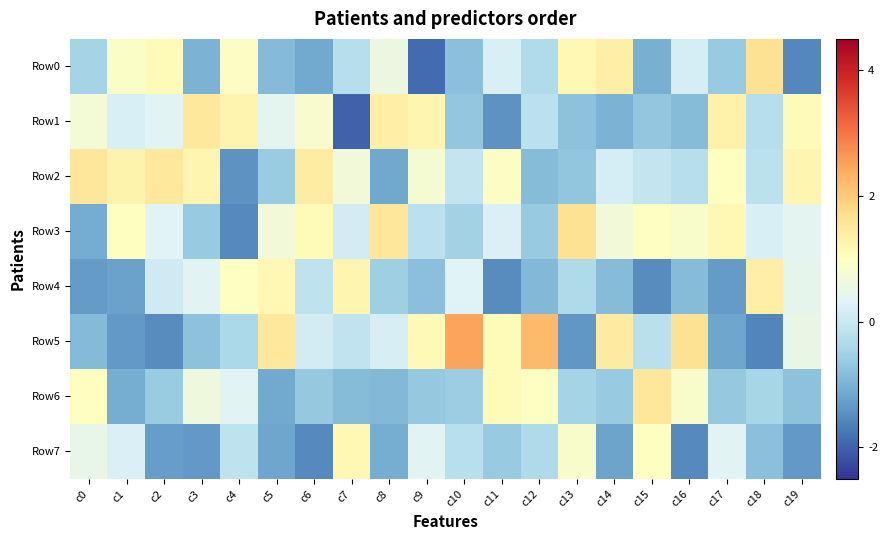

List the series in order of their peak value, lowest first.

Row7, Row4, Row1, Row6, Row2, Row0, Row3, Row5